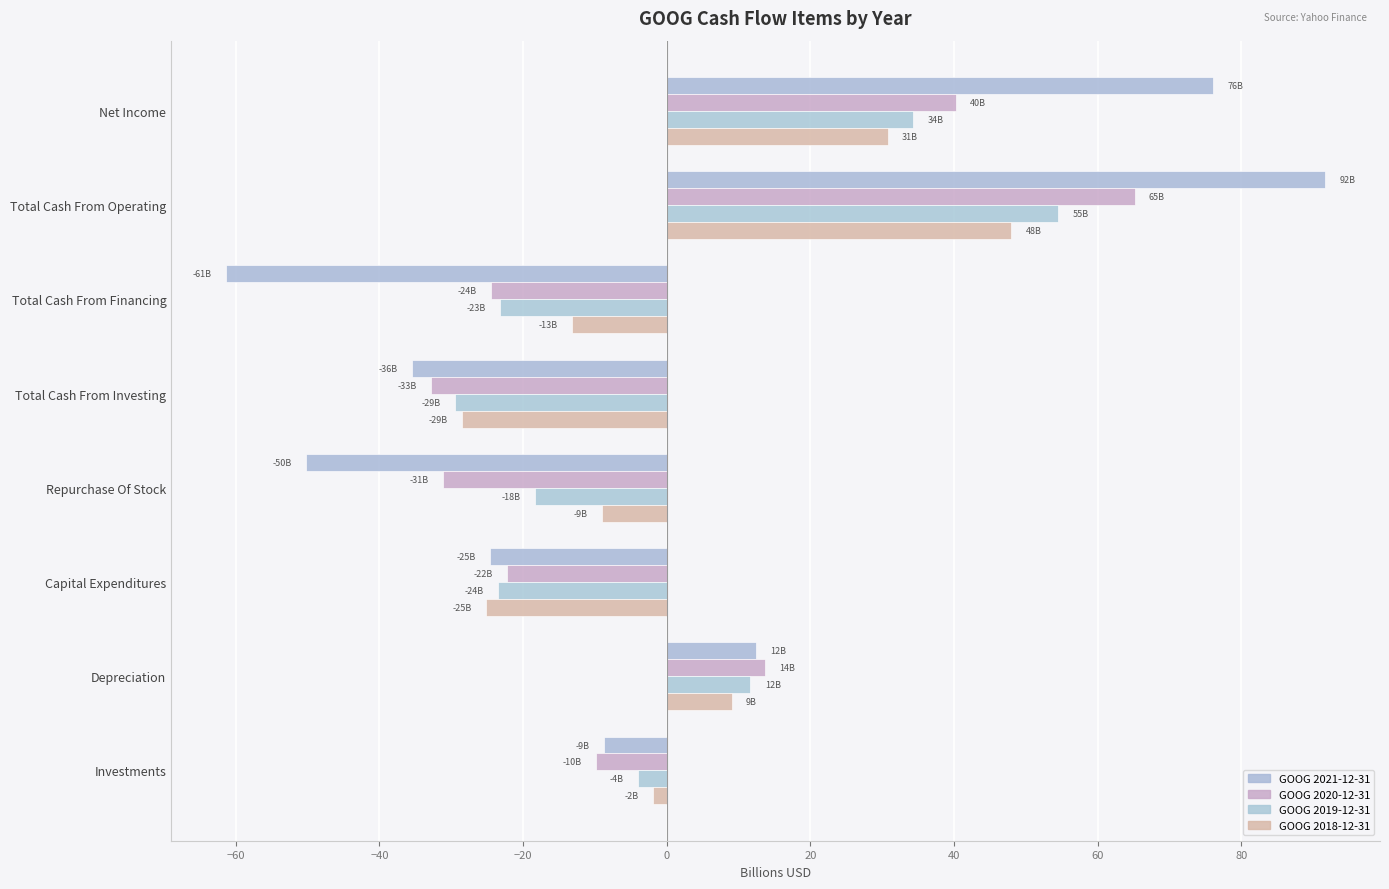

What is the smallest value displayed?

-61.4